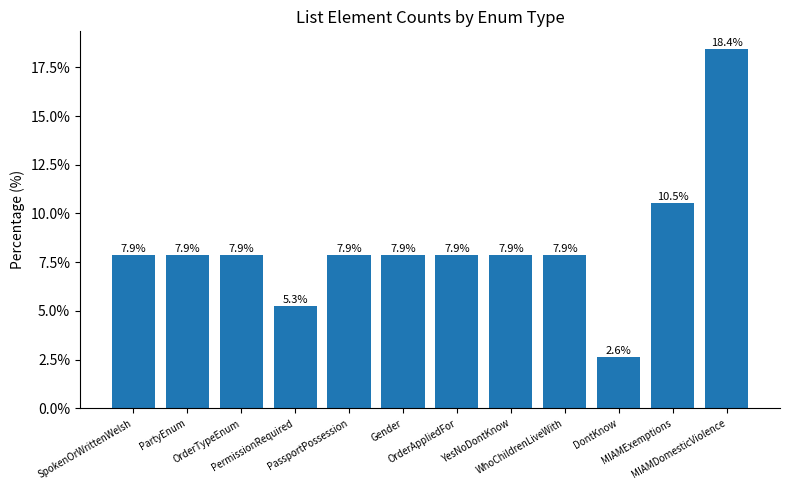

The chart shows a value of 4.1 at OrderAppliedFor. True or false?

False